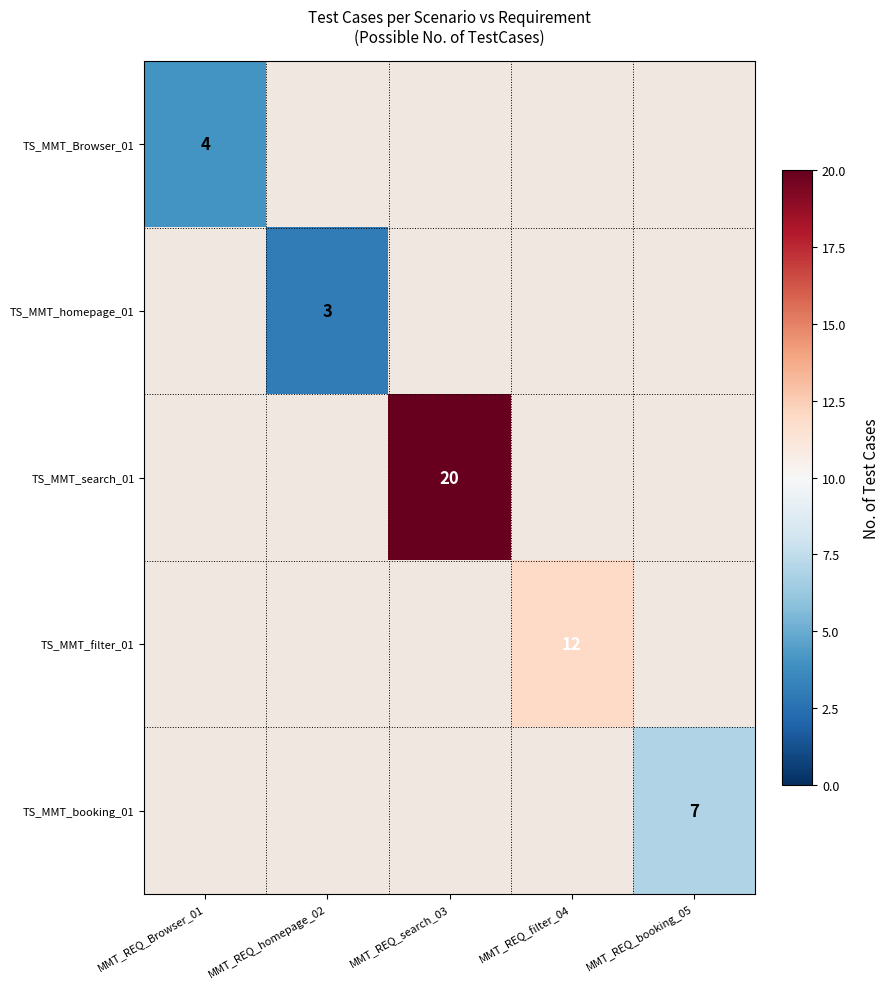

At how many categories does at least one series exceed 15?

1